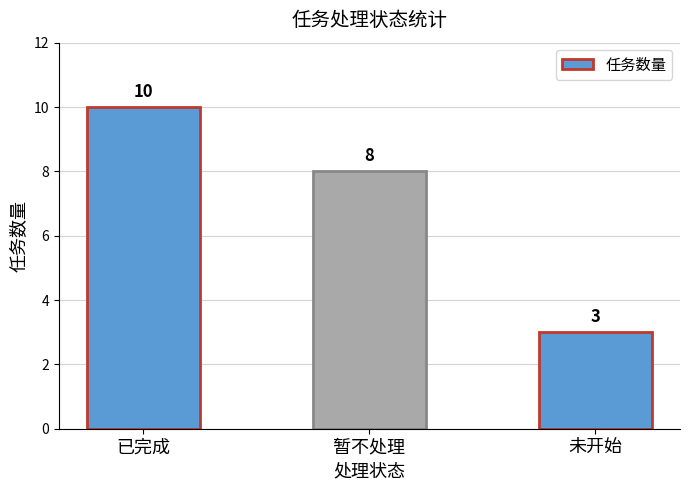

What is the minimum value shown in the chart?

3